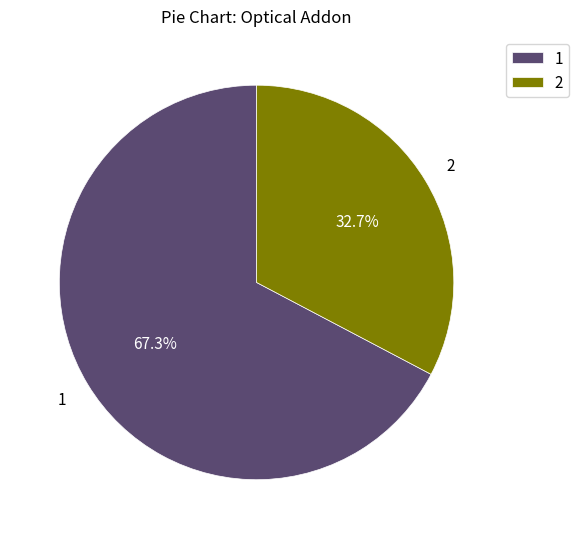

Does 1 account for over 50% of the chart?

Yes